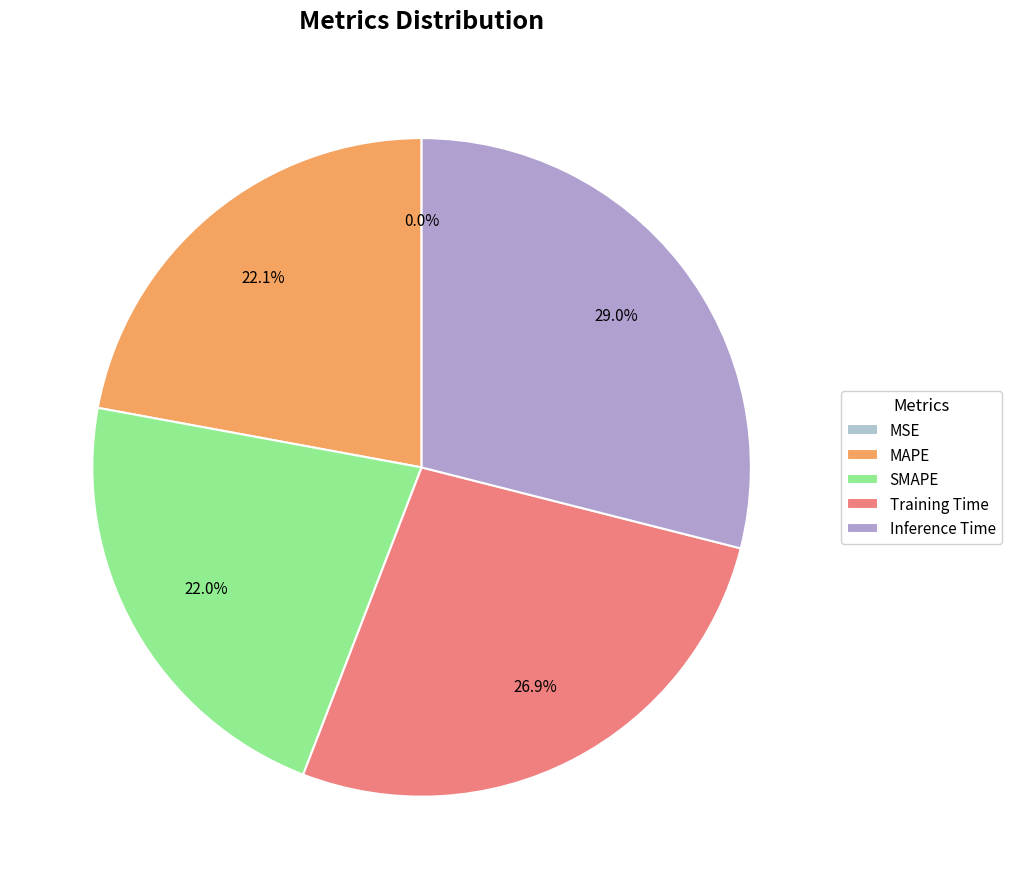

Is SMAPE the majority of the pie?

No